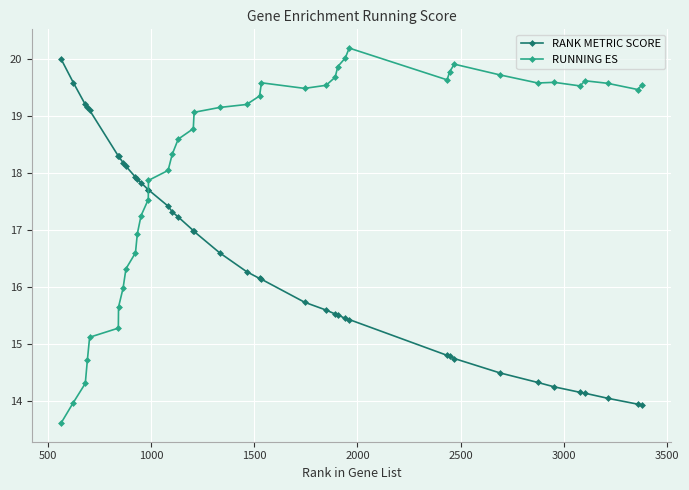

True or false: RUNNING ES has more than 2 points higher than both neighbors.

True